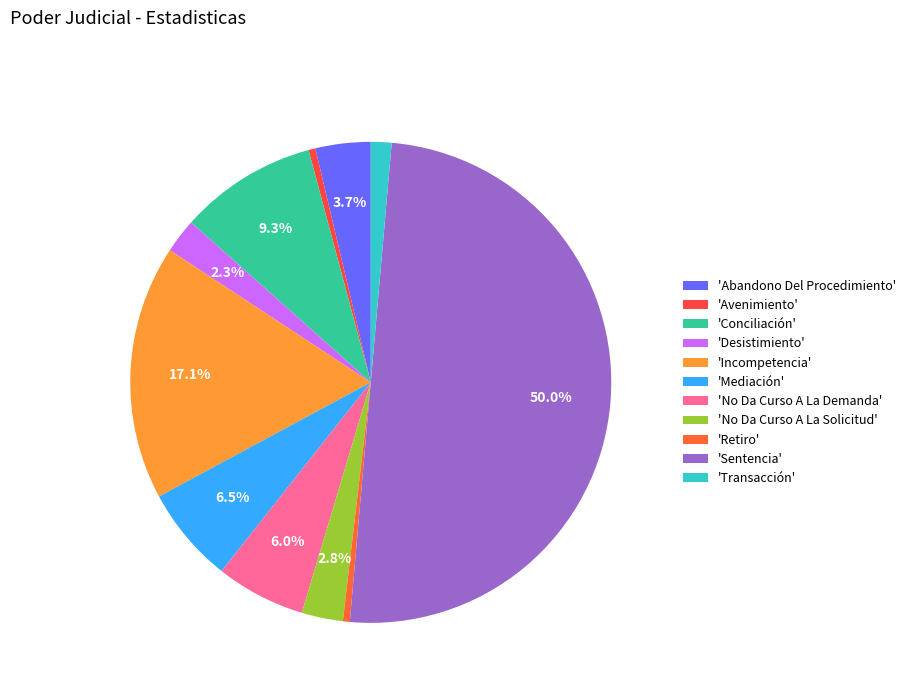

How many segments does this pie chart have?

11